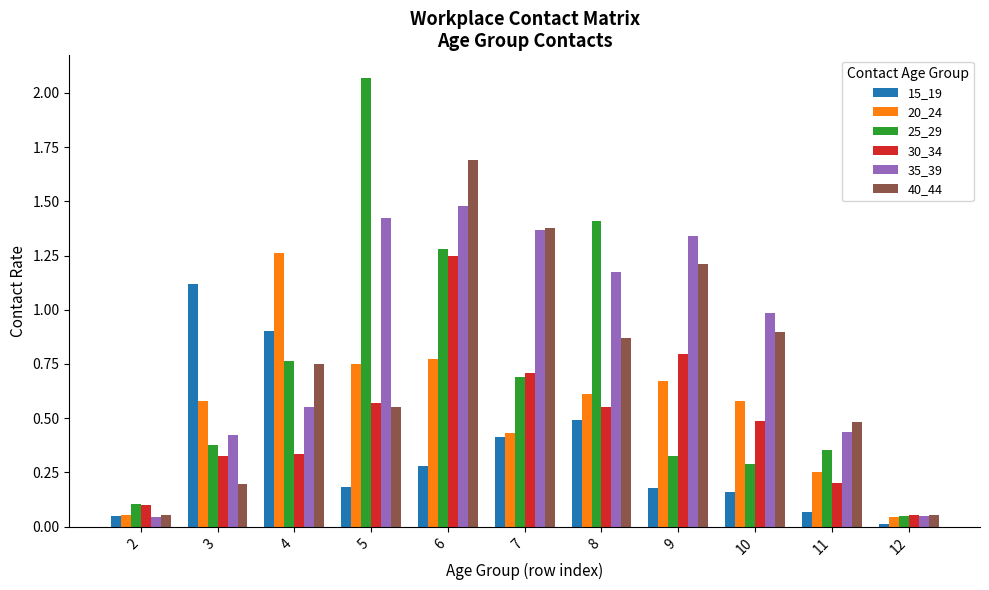

Is the value of 30_34 at 11 greater than the value of 20_24 at 12?

Yes